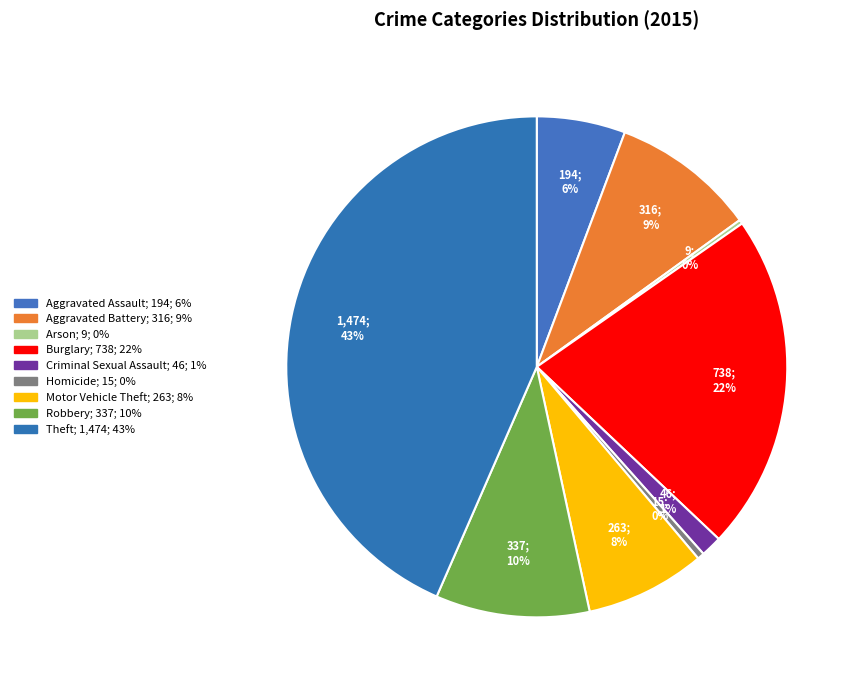

How many segments does this pie chart have?

9